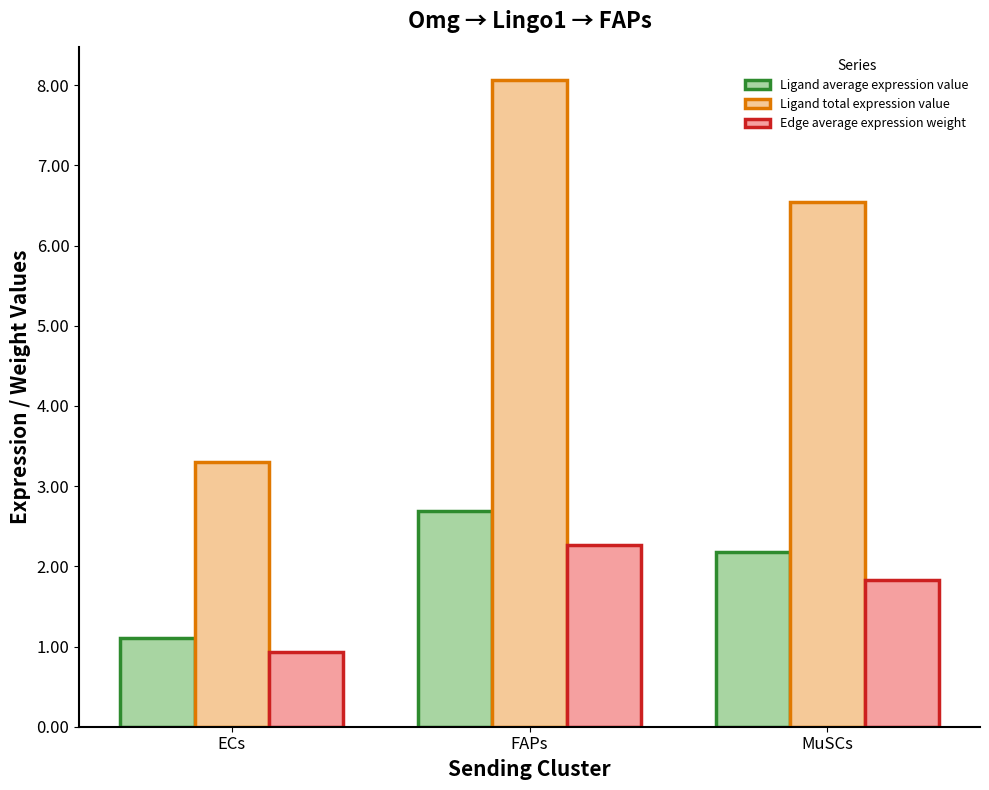

What is the lowest value of the Ligand average expression value series?

1.1